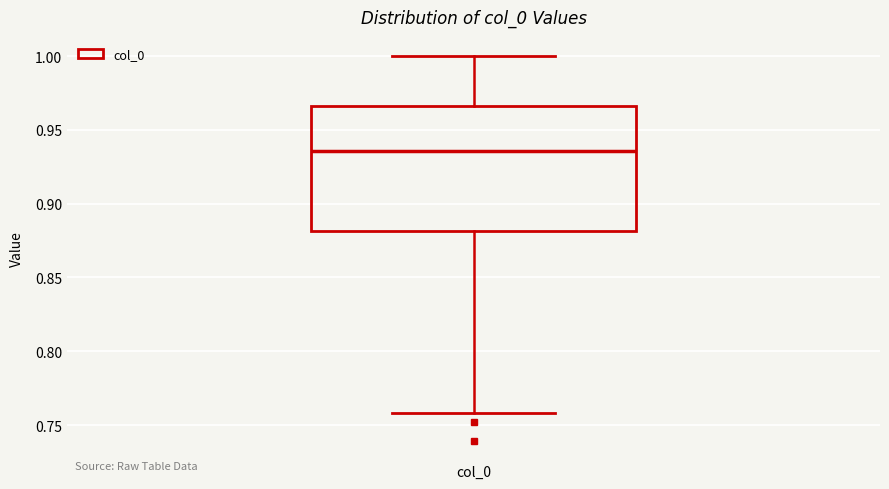

Transcribe this box plot: give where the median line is, the range the box spans, and where the two whiskers end, as read against the y-axis. The values are not printed on the chart, so give them approximately, as read against the axis.

median 0.935, box 0.880 to 0.965, whiskers 0.760 to 1.000